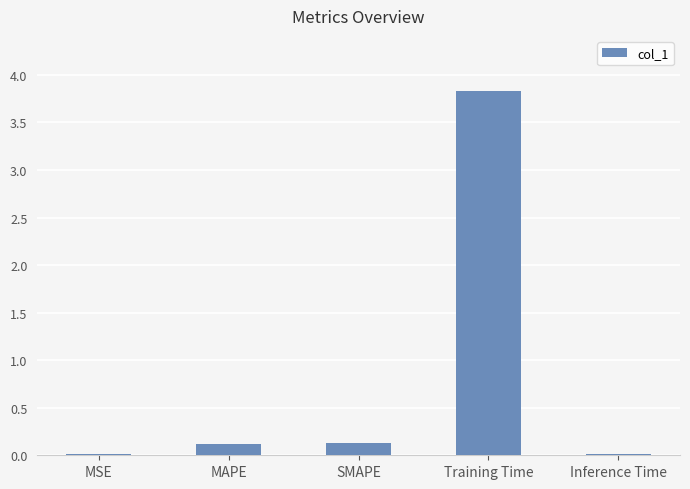

Which category has the highest value across all series?

Training Time